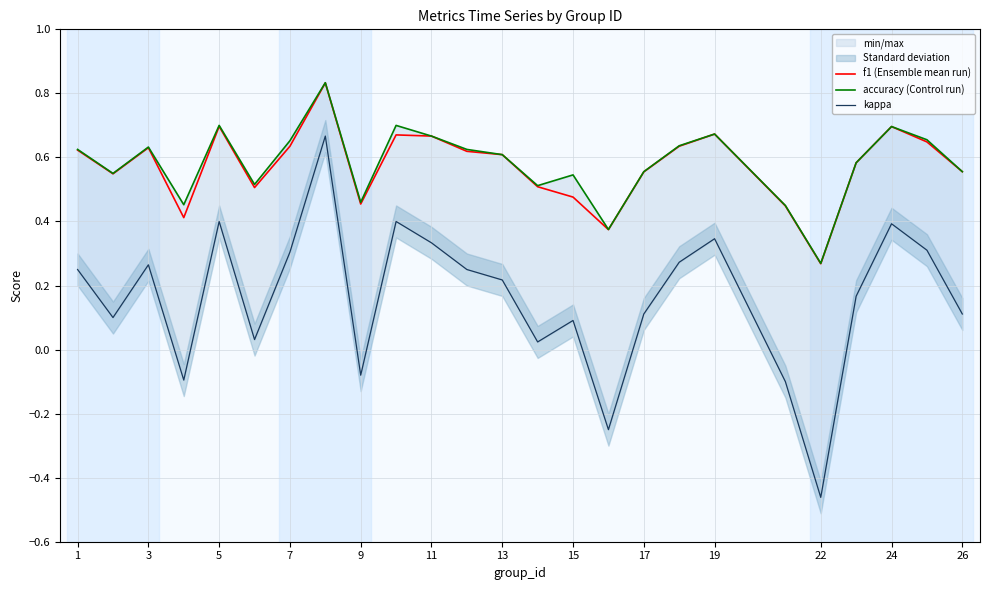

The value of f1 (Ensemble mean run) at 11 is 0.3. True or false?

False